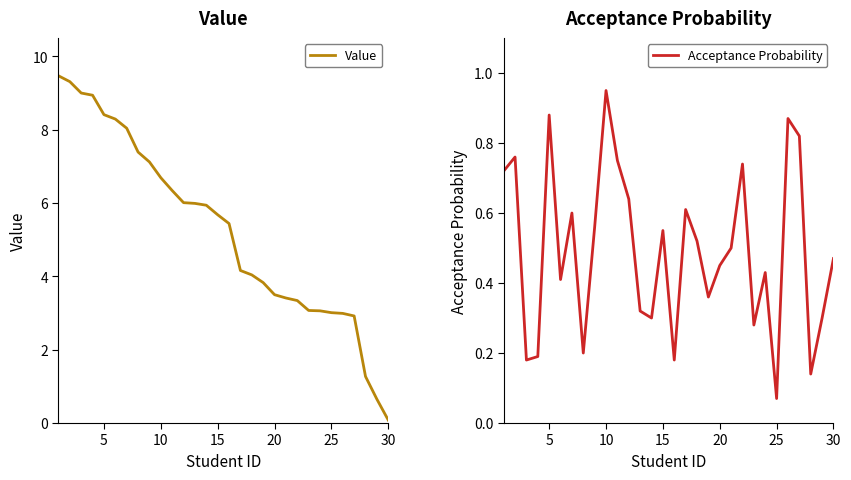

How many times do Acceptance Probability and Value cross each other?

1